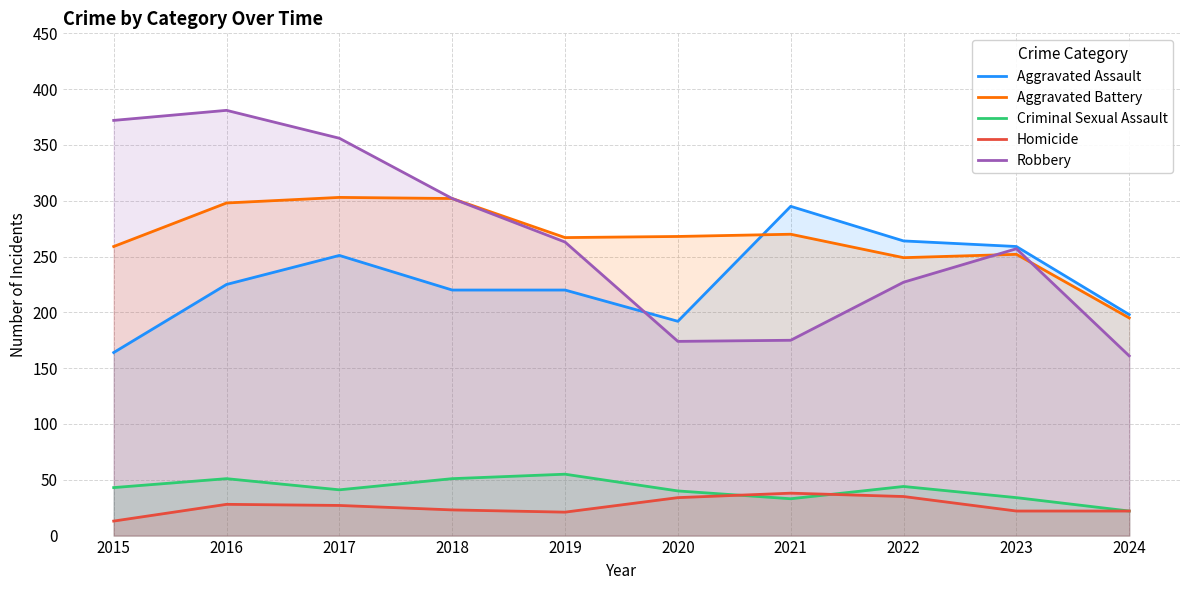

List the series in order of their peak value, highest first.

Robbery, Aggravated Battery, Aggravated Assault, Criminal Sexual Assault, Homicide